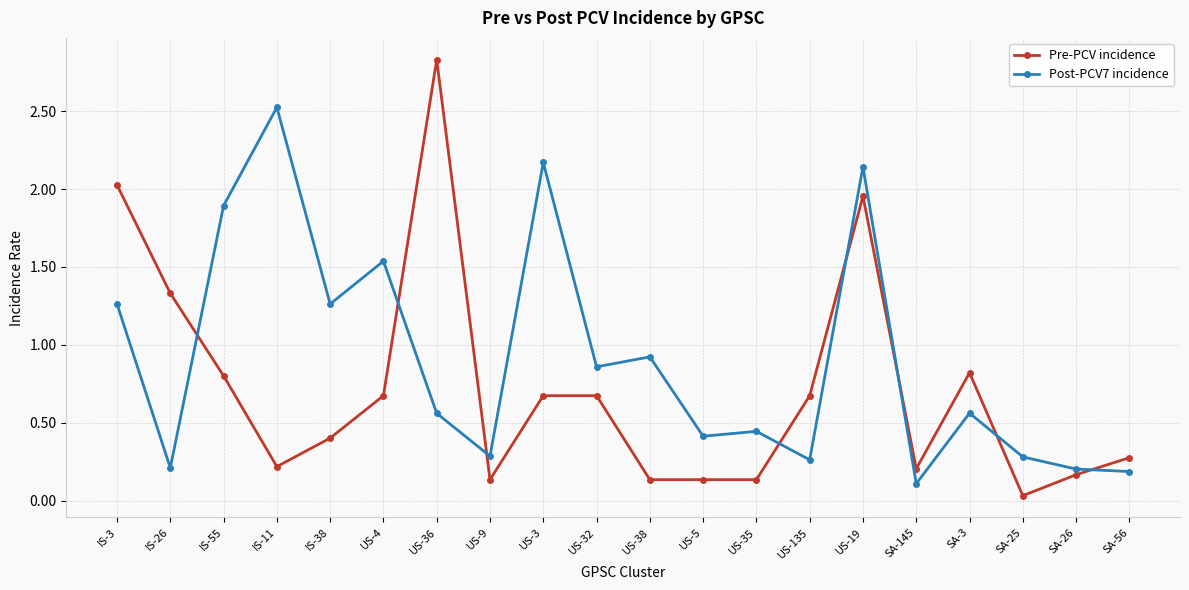

What position from the left is US-135?

14